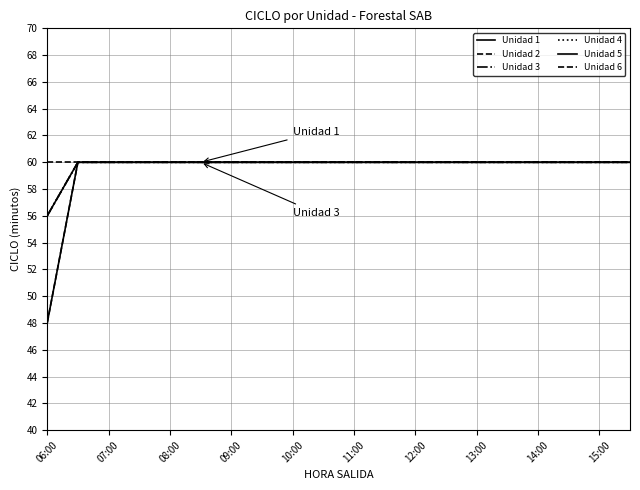

Does the chart have visible grid lines?

Yes